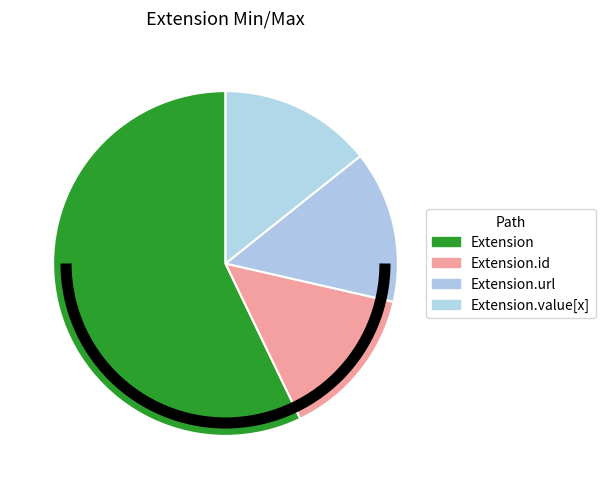

How many slices are in this pie chart?

4